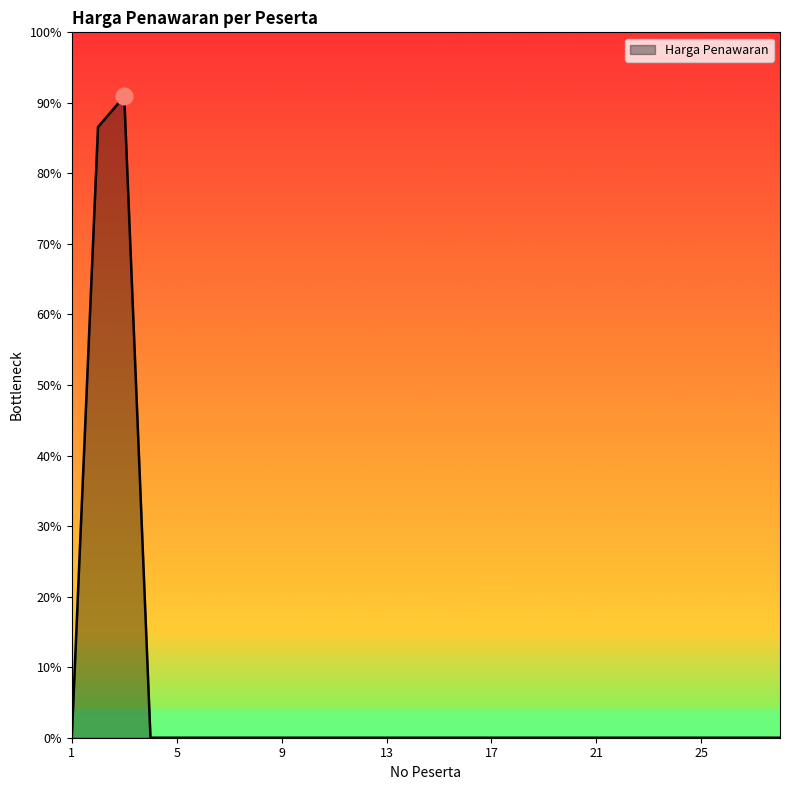

Is this an area chart (filled region under the line)?

Yes